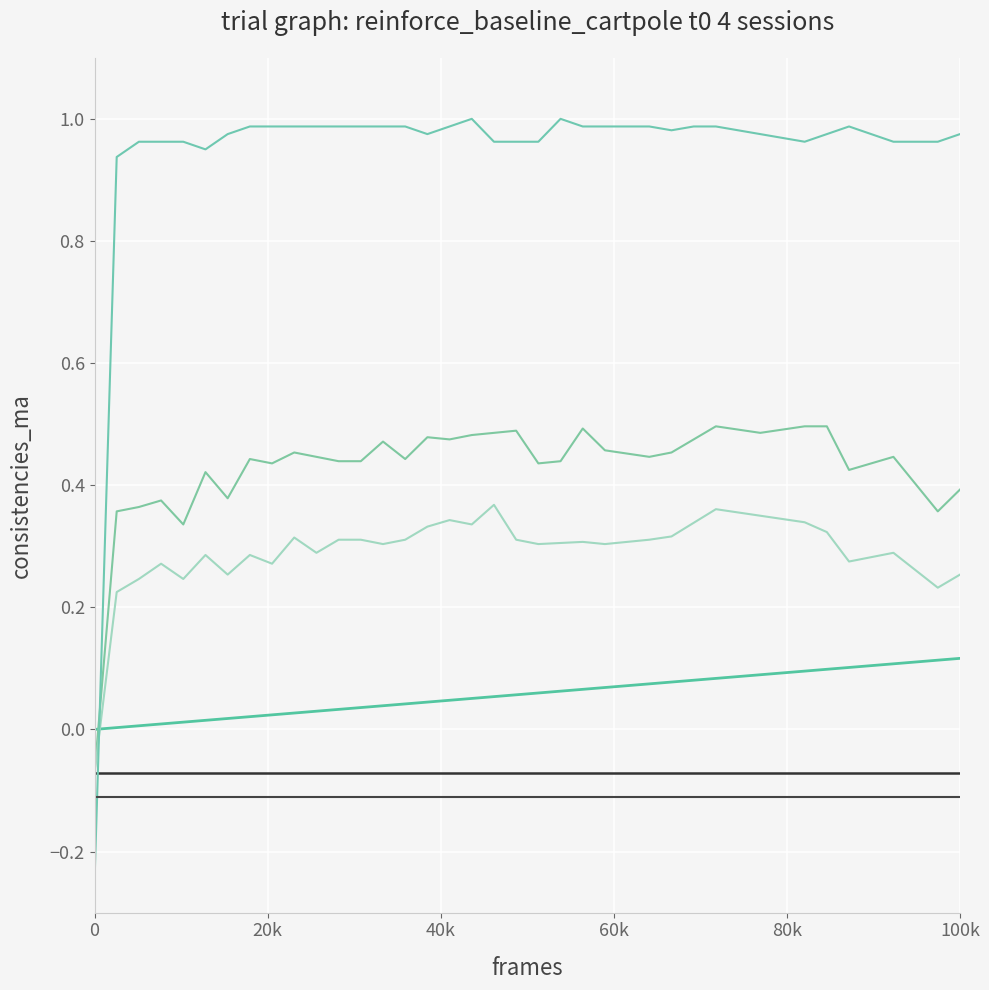

Does the chart have visible grid lines?

Yes